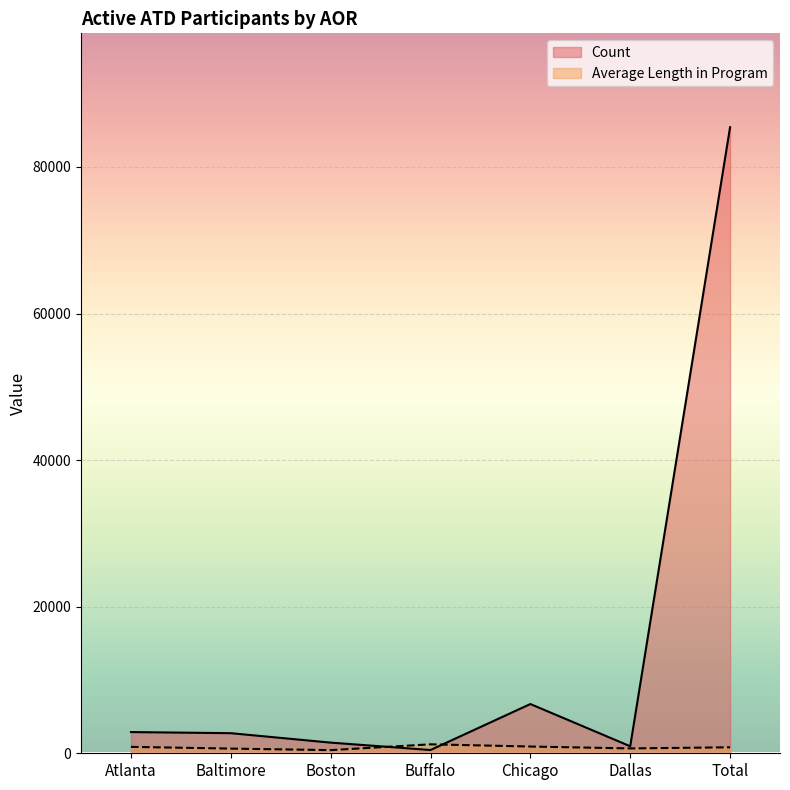

How many times do Count and Average Length in Program cross each other?

2